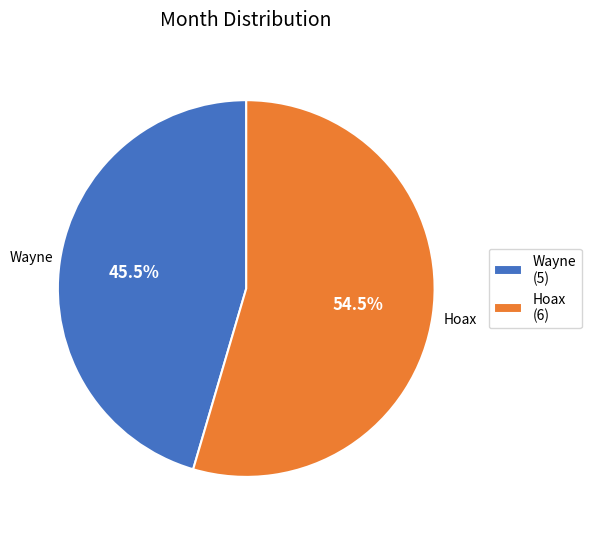

Count the number of slices in the pie.

2